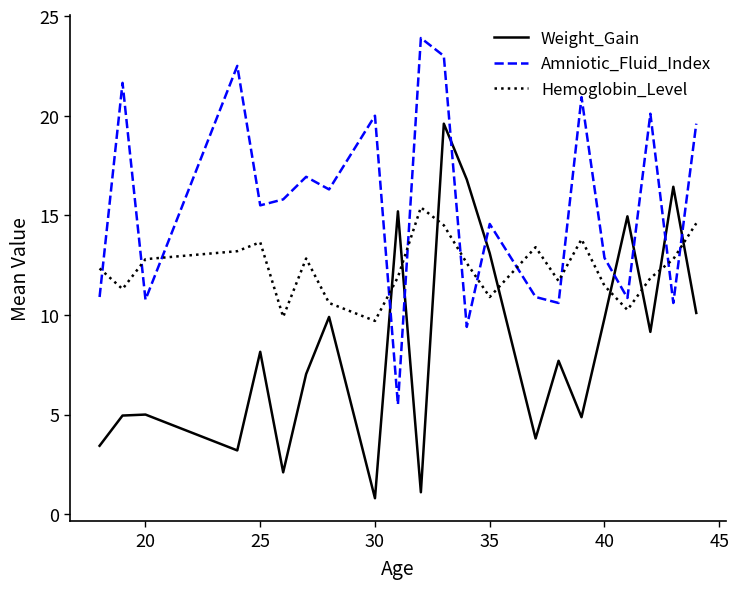

Which series has the largest total across all categories?

Amniotic_Fluid_Index